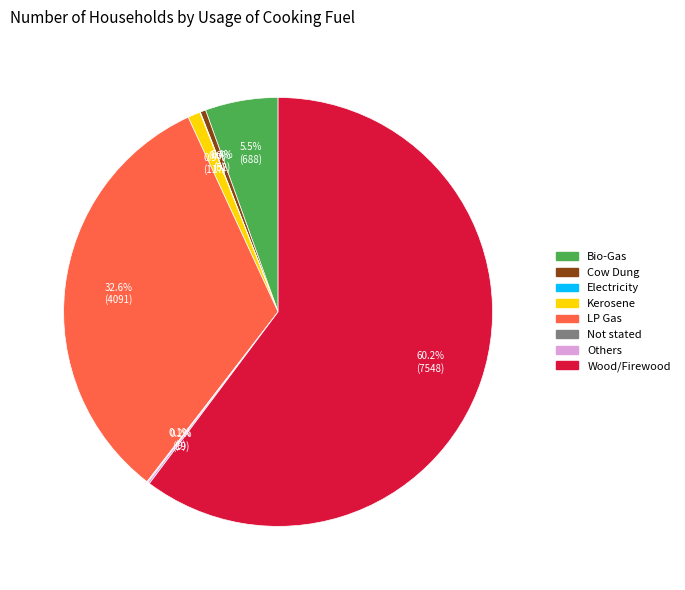

What is the largest slice in the pie chart?

Wood/Firewood